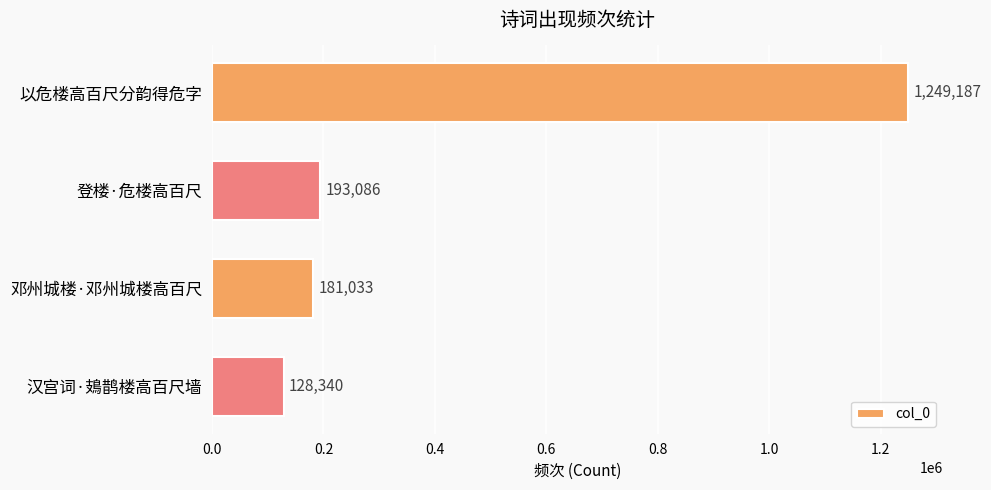

What is the change in value from 以危楼高百尺分韵得危字 to 邓州城楼·邓州城楼高百尺?

-1068154